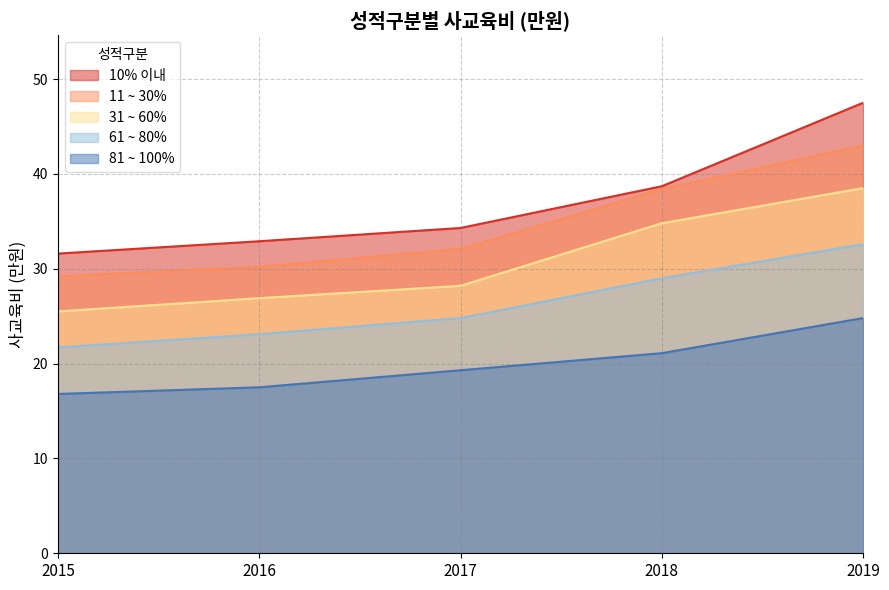

How many lines are shown in the chart?

5